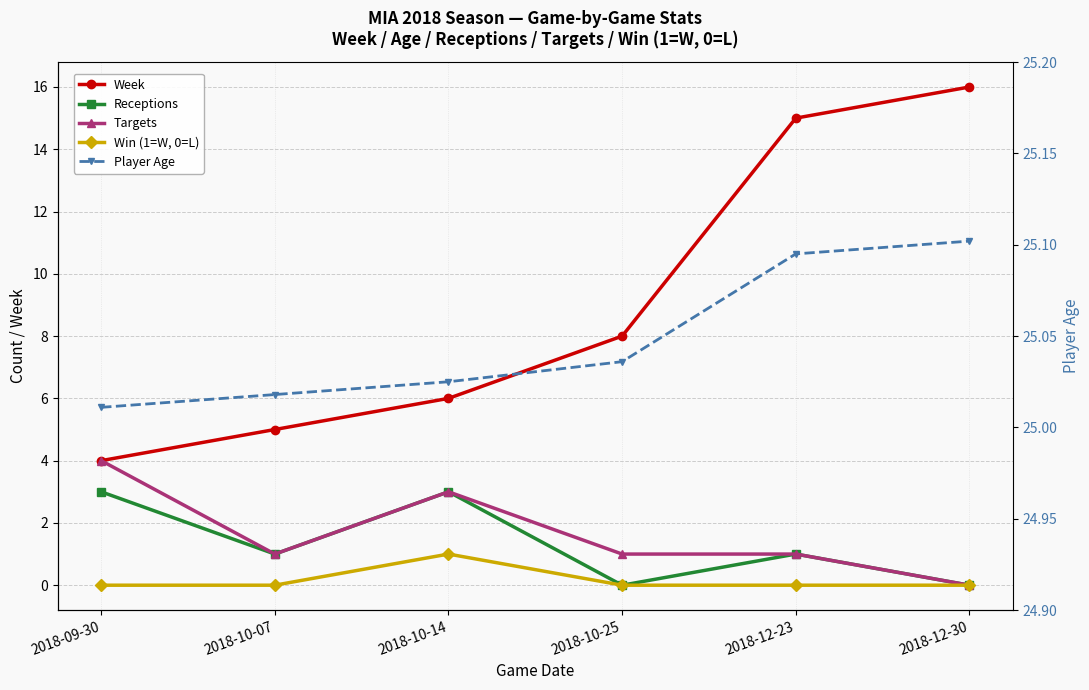

How many series are shown in this chart?

5